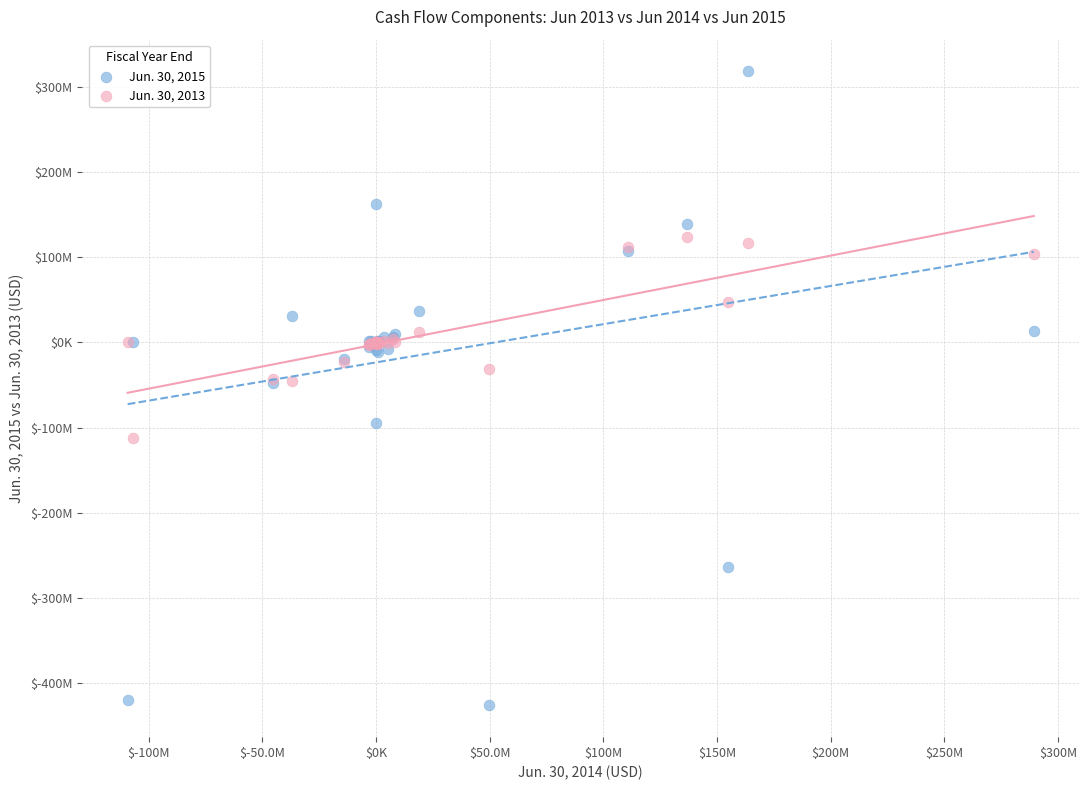

What are all the series names shown in the legend?

Jun. 30, 2015, Jun. 30, 2013